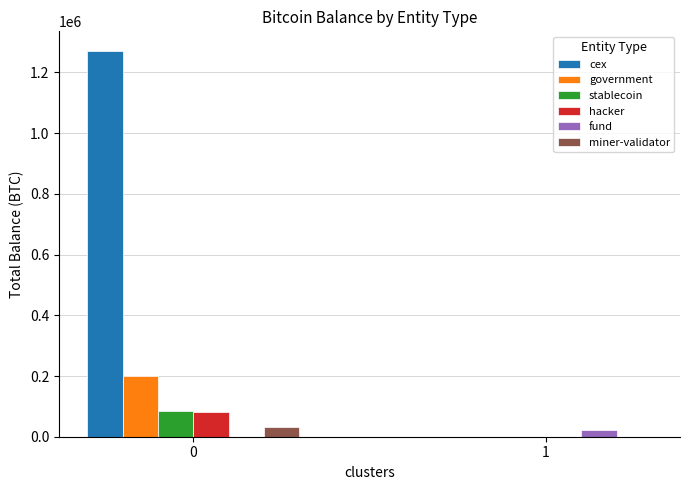

What is the total value across all series at 1?

21690.6